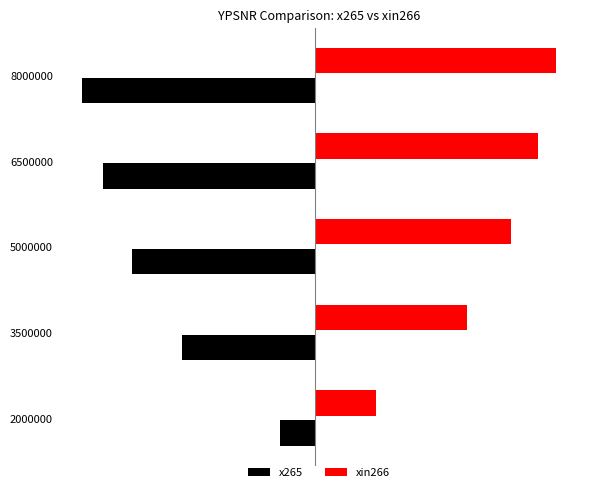

Which series has the largest total across all categories?

xin266